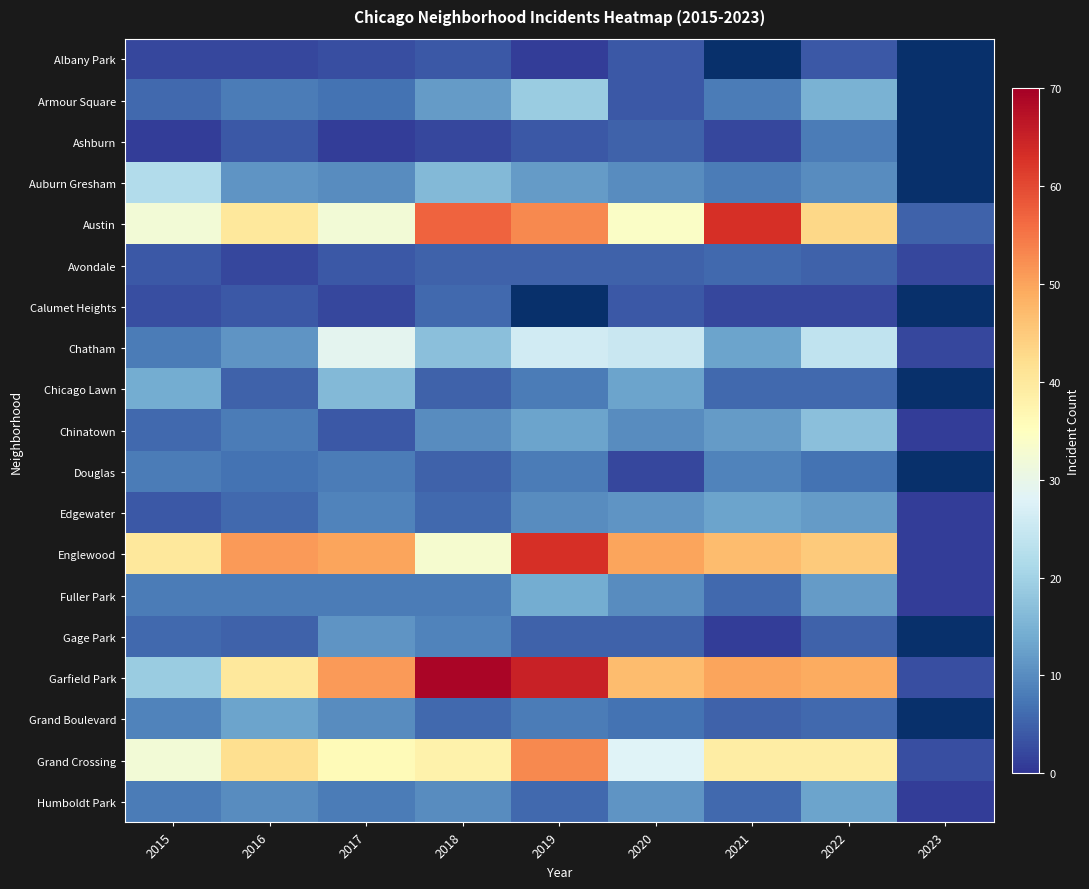

How many values in the Avondale series are below 5?

4